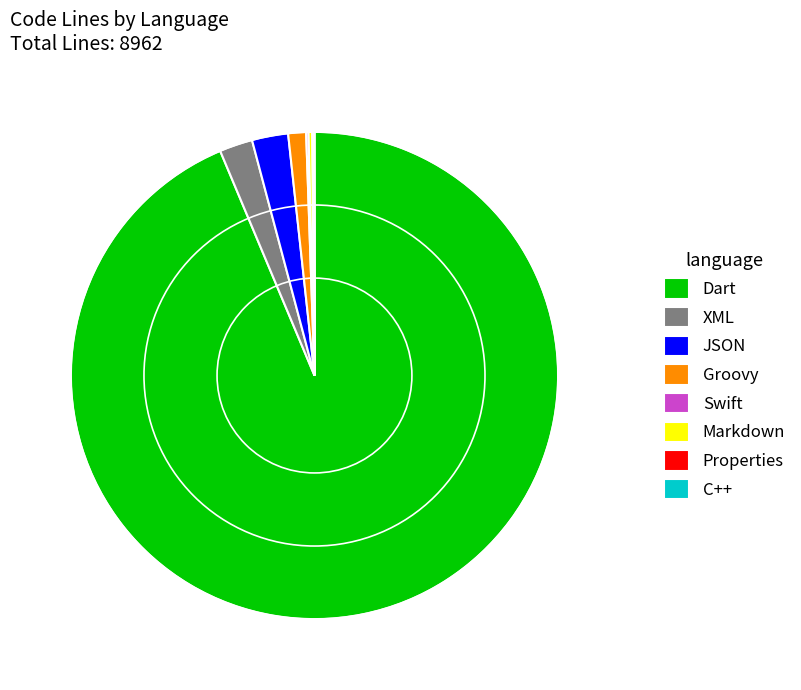

What is the ratio of the value at JSON to the value at Groovy?

2.0